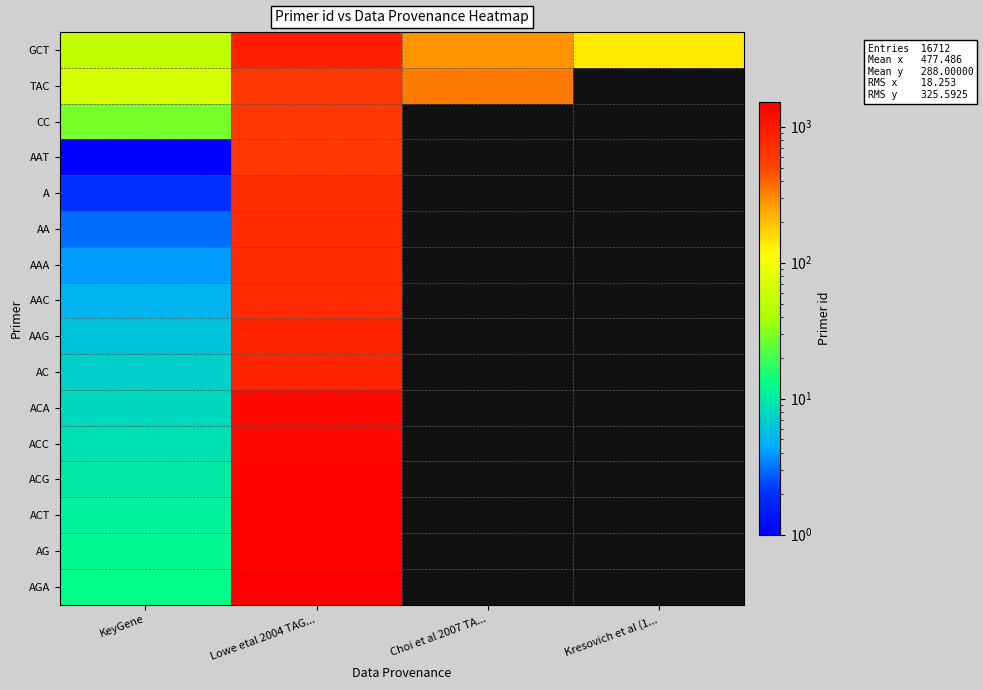

At which category does the chart reach its peak across all series?

Lowe etal 2004 TAG...